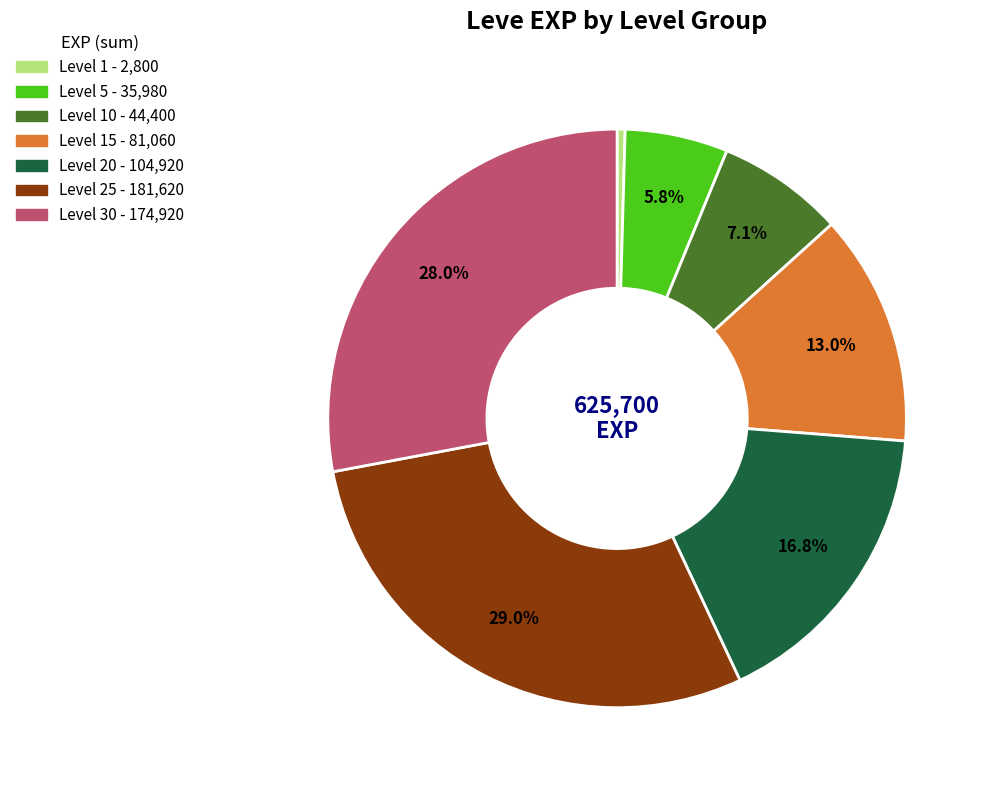

Is there a majority slice in this chart?

No